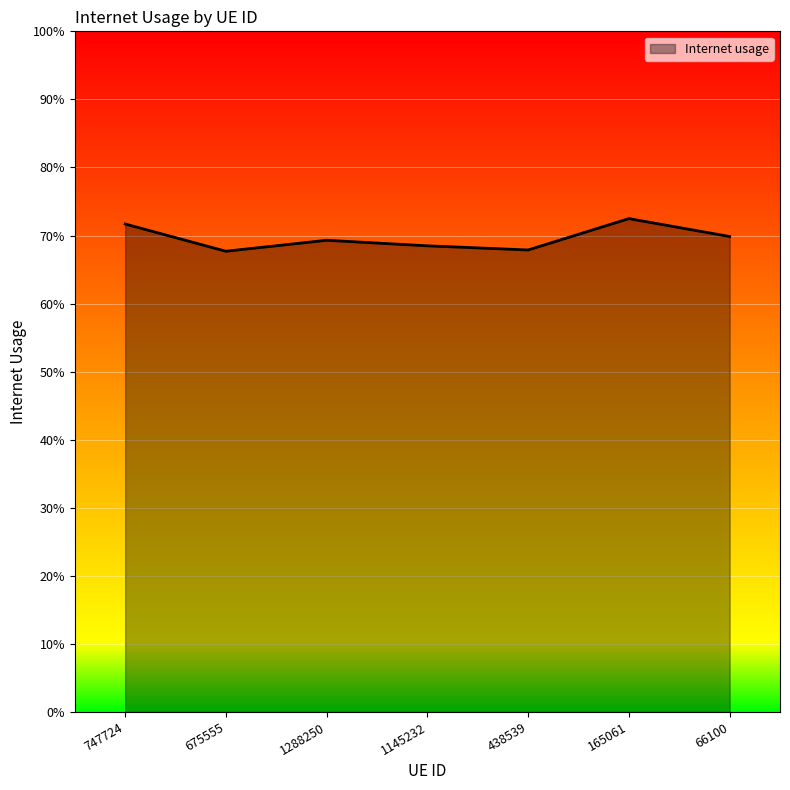

Is this an area chart (filled region under the line)?

Yes